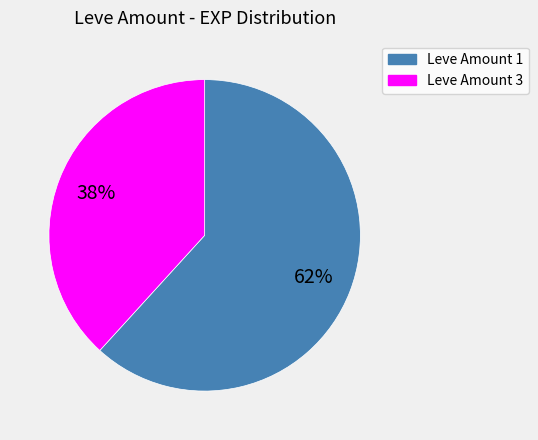

Rank the categories by value from highest to lowest.

Leve Amount 1, Leve Amount 3